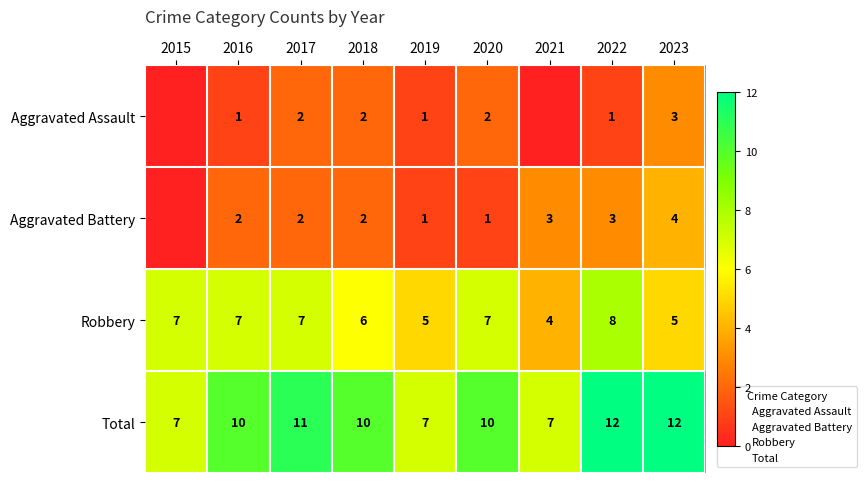

What is the sum of the Aggravated Assault values at 2019 and 2018?

3